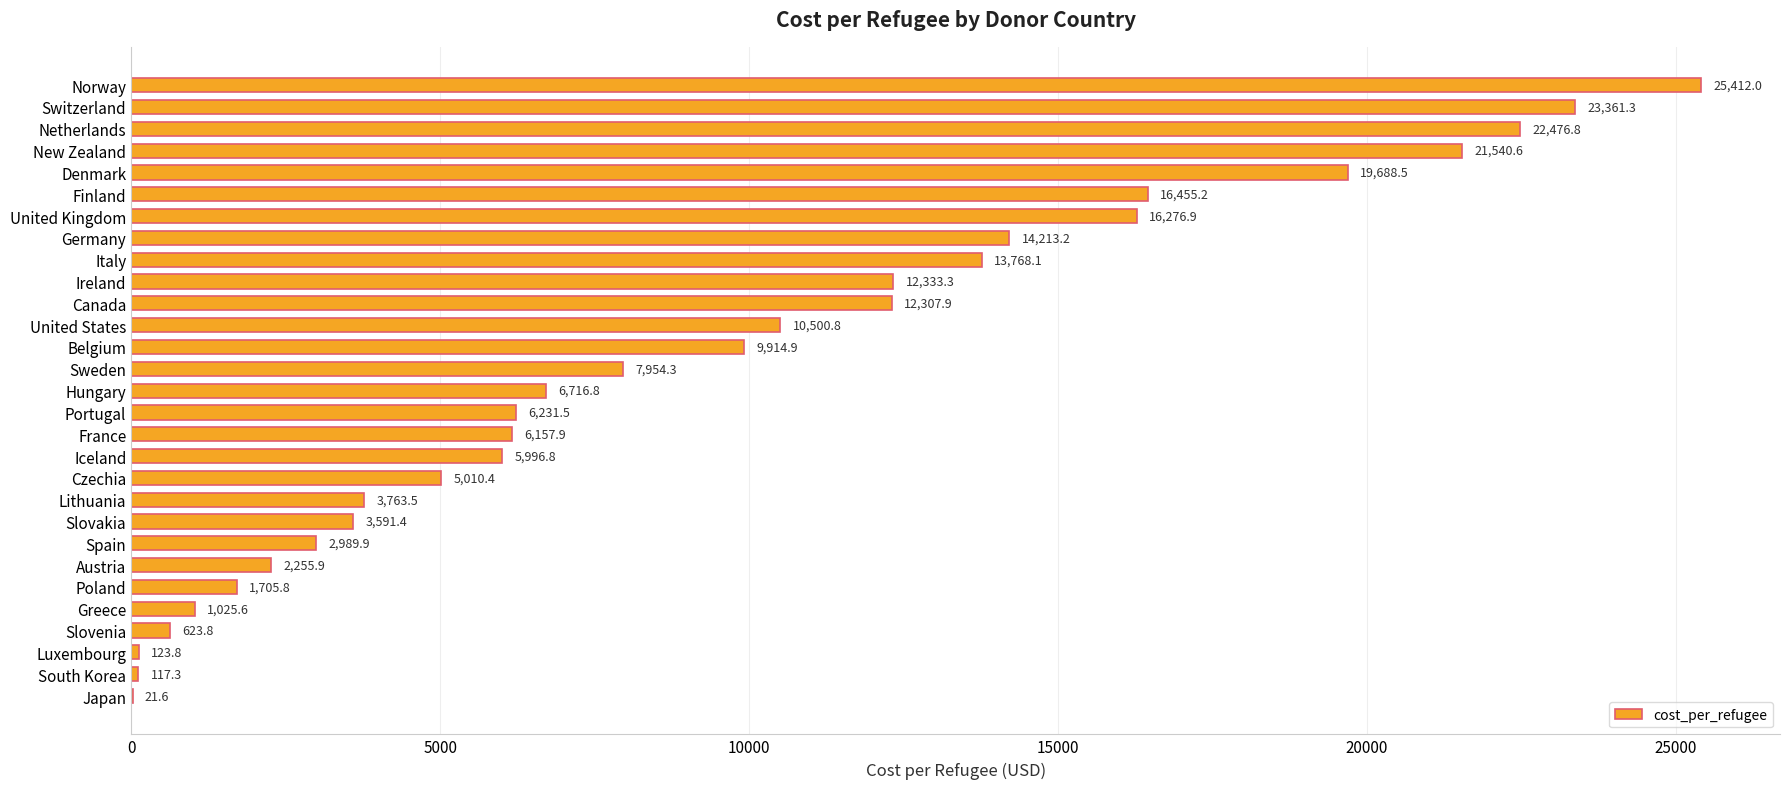

Reading top to bottom, what are all the values shown in this chart?

Norway=25412.0	Switzerland=23361.3	Netherlands=22476.8	New Zealand=21540.6	Denmark=19688.5	Finland=16455.2	United Kingdom=16276.9	Germany=14213.2	Italy=13768.1	Ireland=12333.3	Canada=12307.9	United States=10500.8	Belgium=9914.9	Sweden=7954.3	Hungary=6716.8	Portugal=6231.5	France=6157.9	Iceland=5996.8	Czechia=5010.4	Lithuania=3763.5	Slovakia=3591.4	Spain=2989.9	Austria=2255.9	Poland=1705.8	Greece=1025.6	Slovenia=623.8	Luxembourg=123.8	South Korea=117.3	Japan=21.6